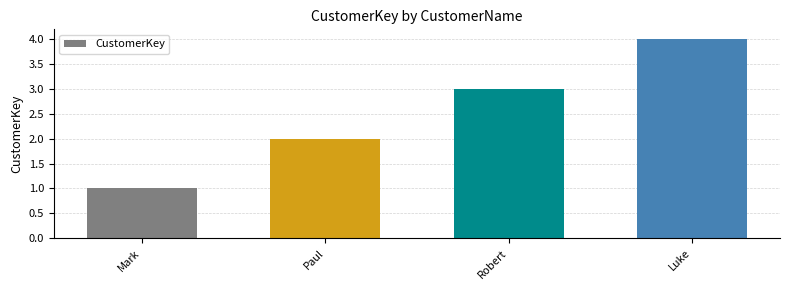

What is the approximate value at Robert?

3